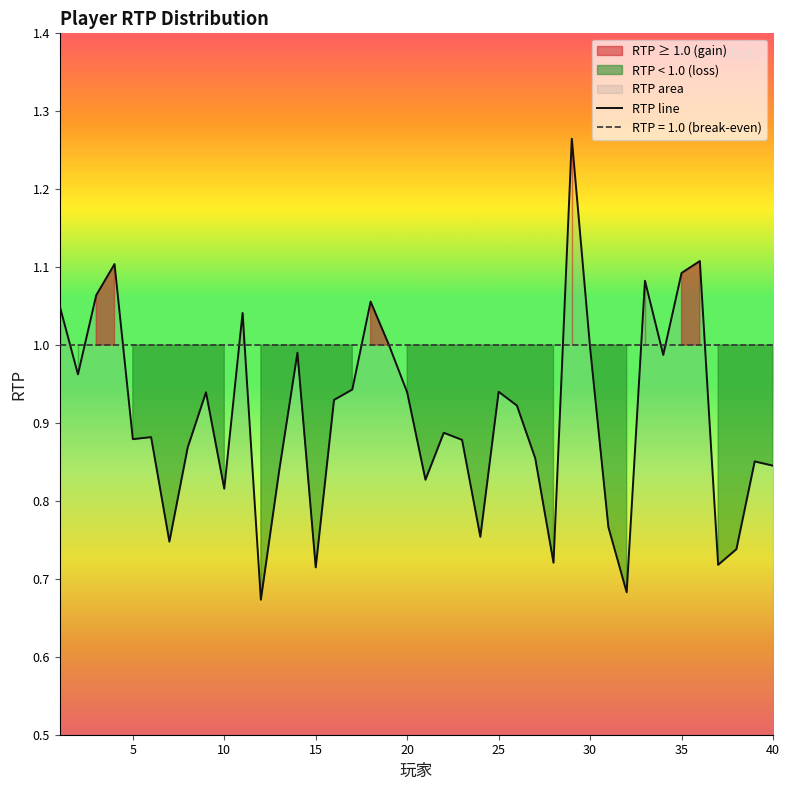

What is the difference between the values at 30 and 40?

0.2